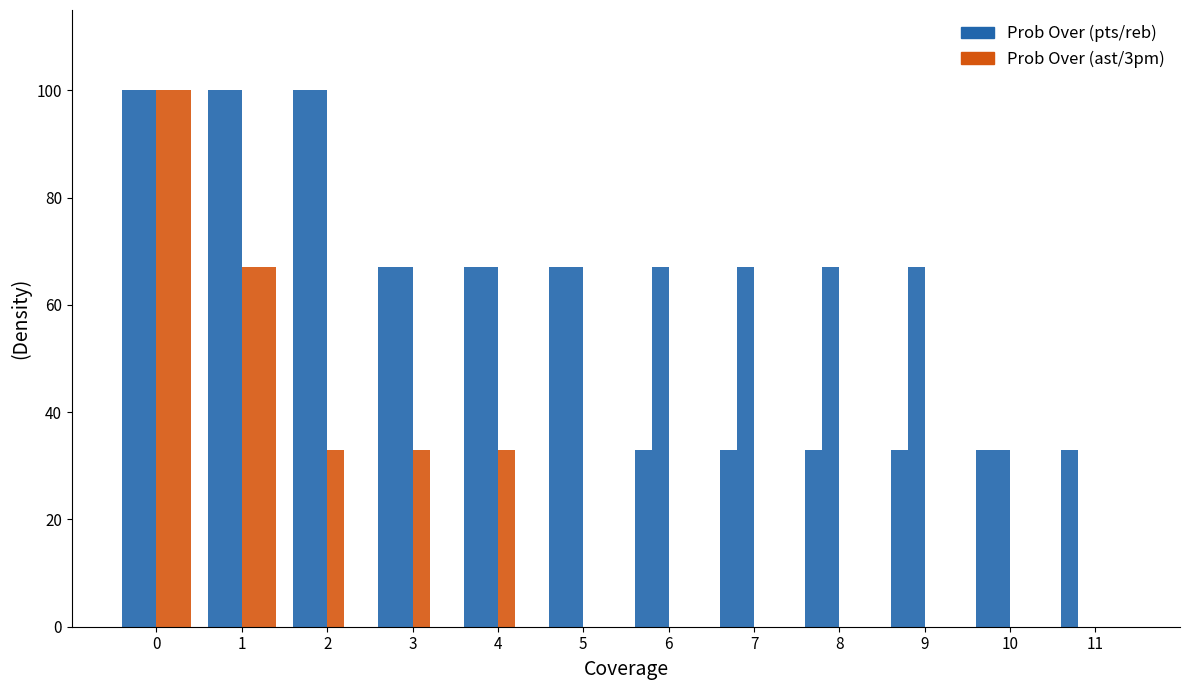

How many data points does each series have?

12